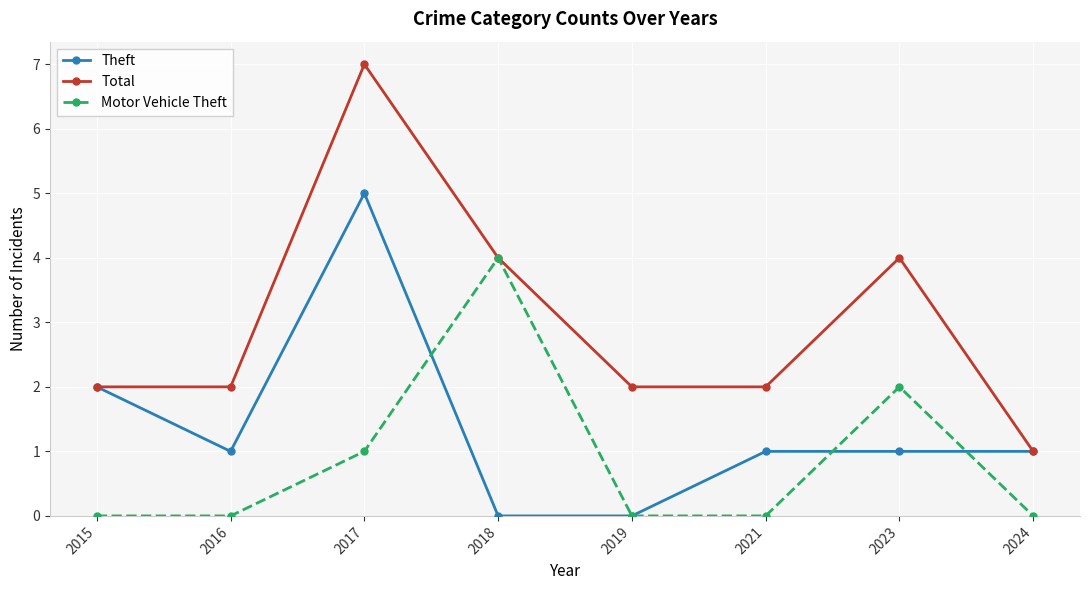

Where is the first local maximum for Total?

2017